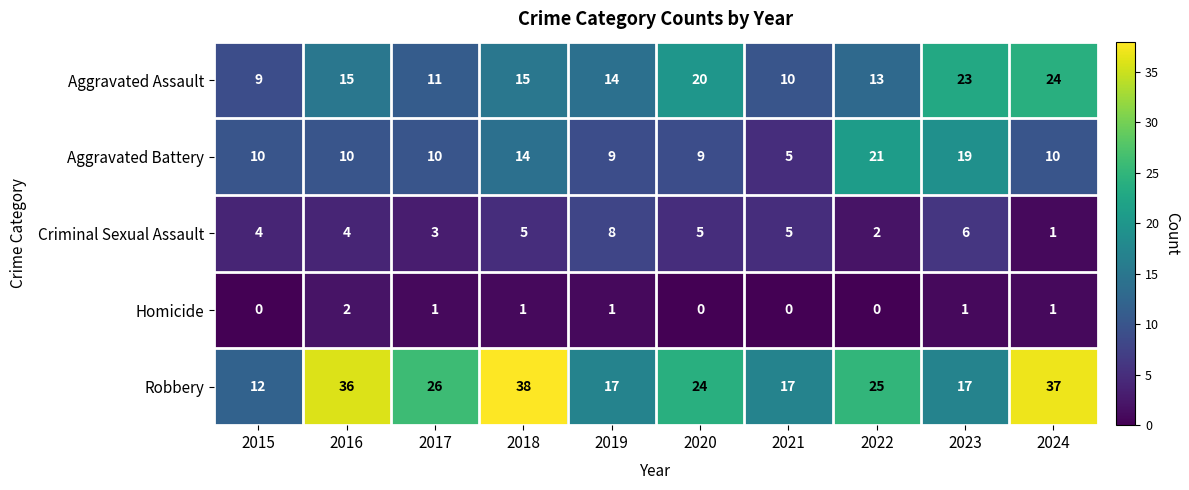

How many data points does each series have?

10